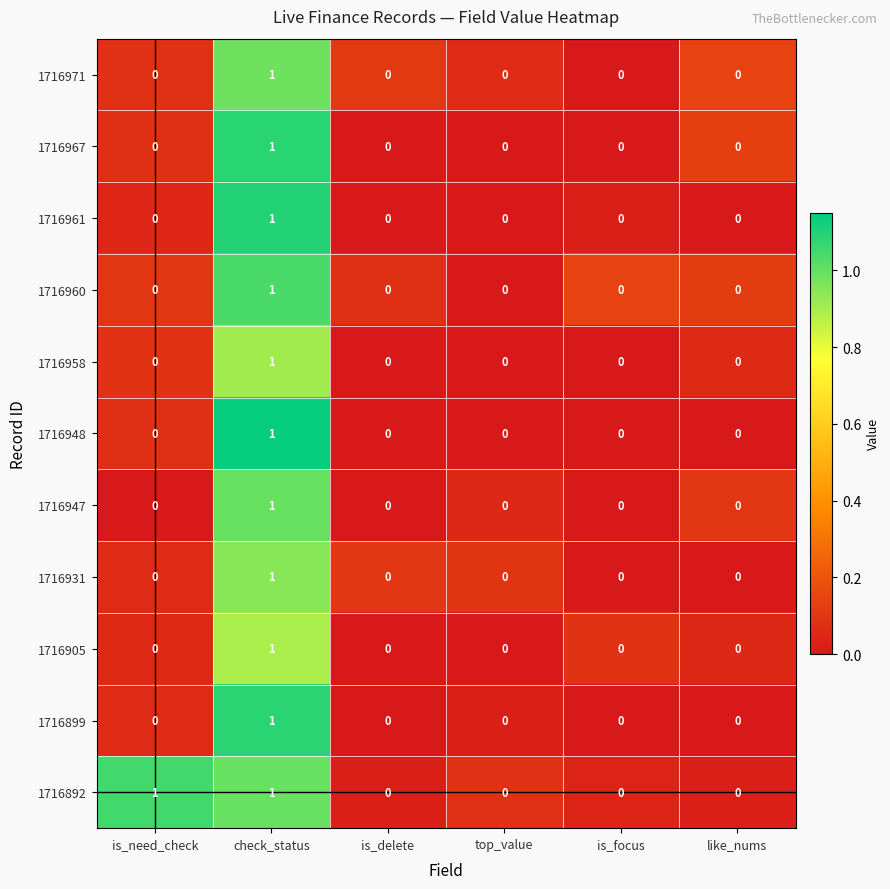

Count the 1716971 values in the range 0 to 1.

6